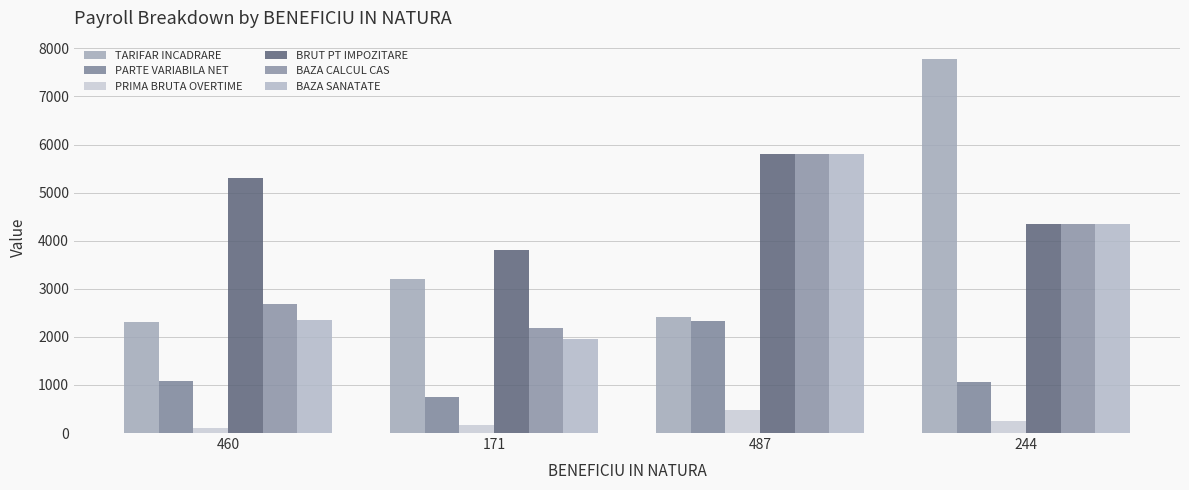

Rank the series by their maximum value, from lowest to highest.

PRIMA BRUTA OVERTIME, PARTE VARIABILA NET, BRUT PT IMPOZITARE, BAZA CALCUL CAS, BAZA SANATATE, TARIFAR INCADRARE